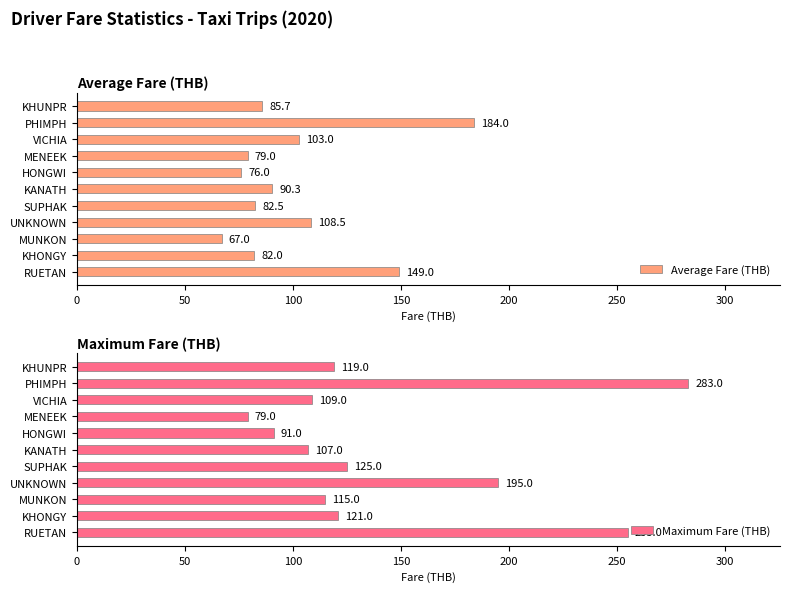

What is the average value of the Maximum Fare (THB) series?

145